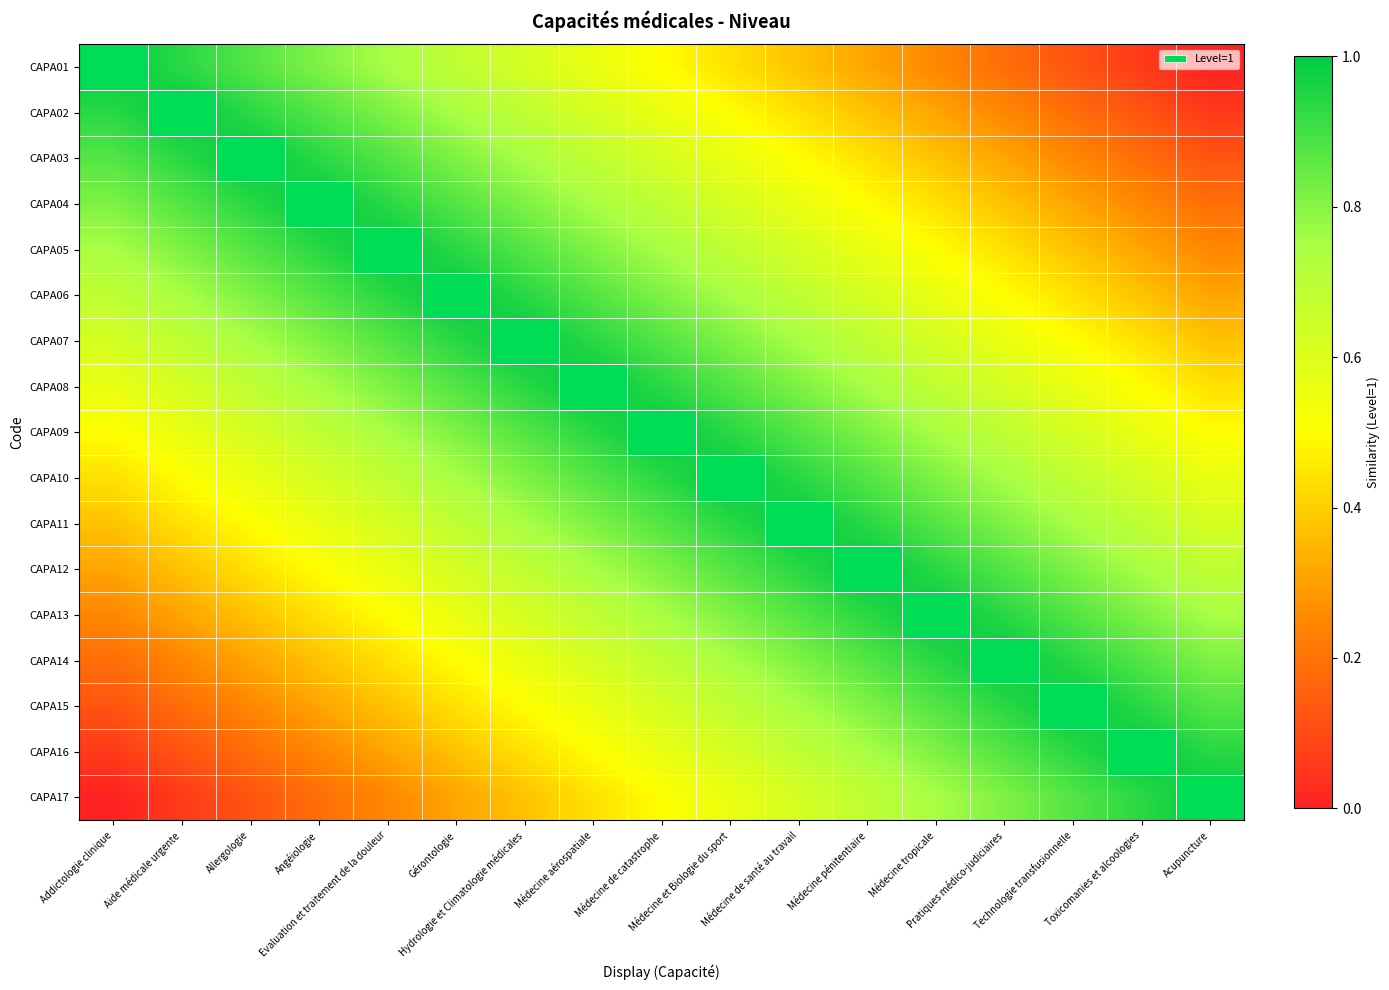

List the series in order of their peak value, lowest first.

CAPA01, CAPA02, CAPA03, CAPA04, CAPA05, CAPA06, CAPA07, CAPA08, CAPA09, CAPA10, CAPA11, CAPA12, CAPA13, CAPA14, CAPA15, CAPA16, CAPA17